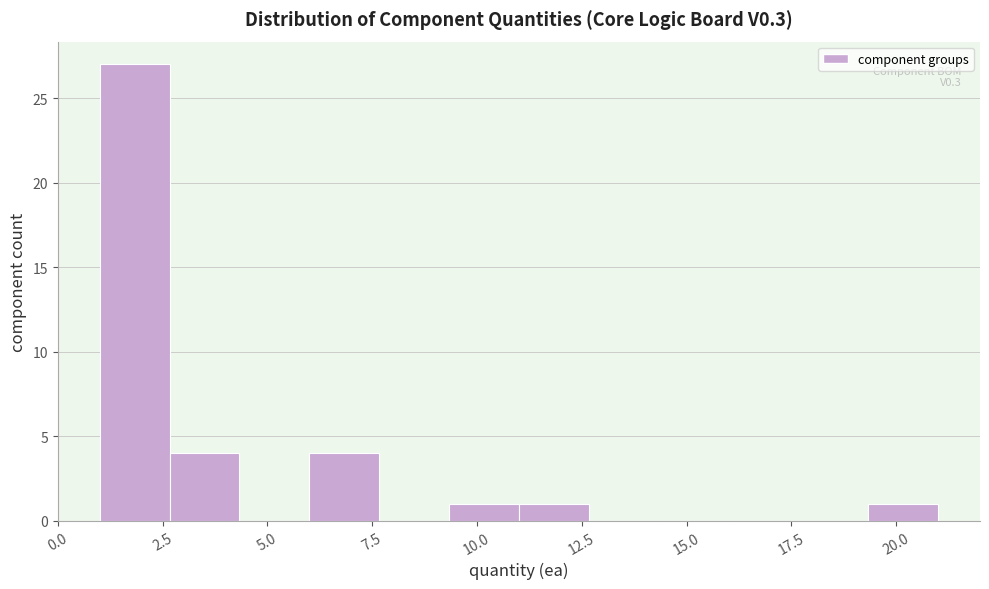

Around what value on the x-axis is the tallest bar? Give the approximate position of its centre, as read against the axis.

2.0